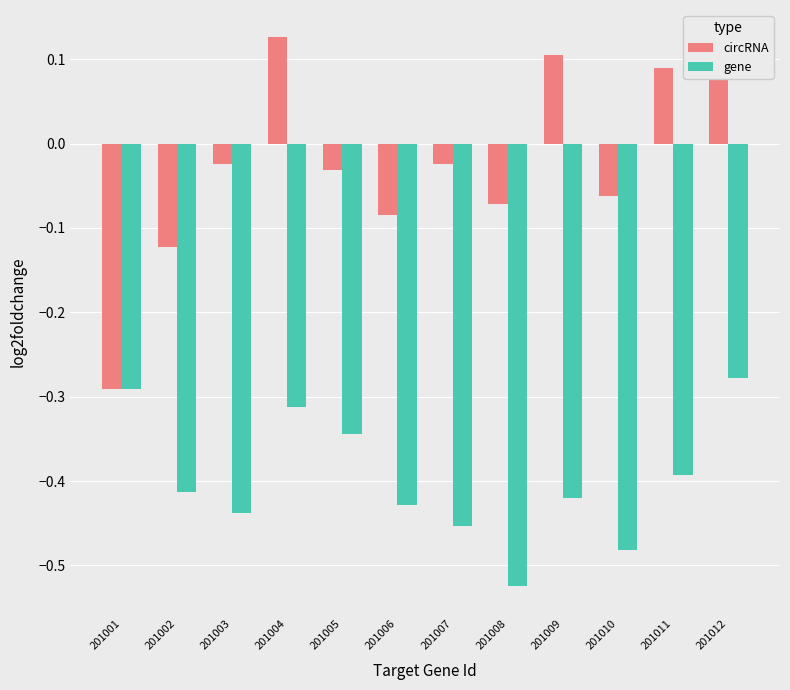

How many bars are there in each group?

2